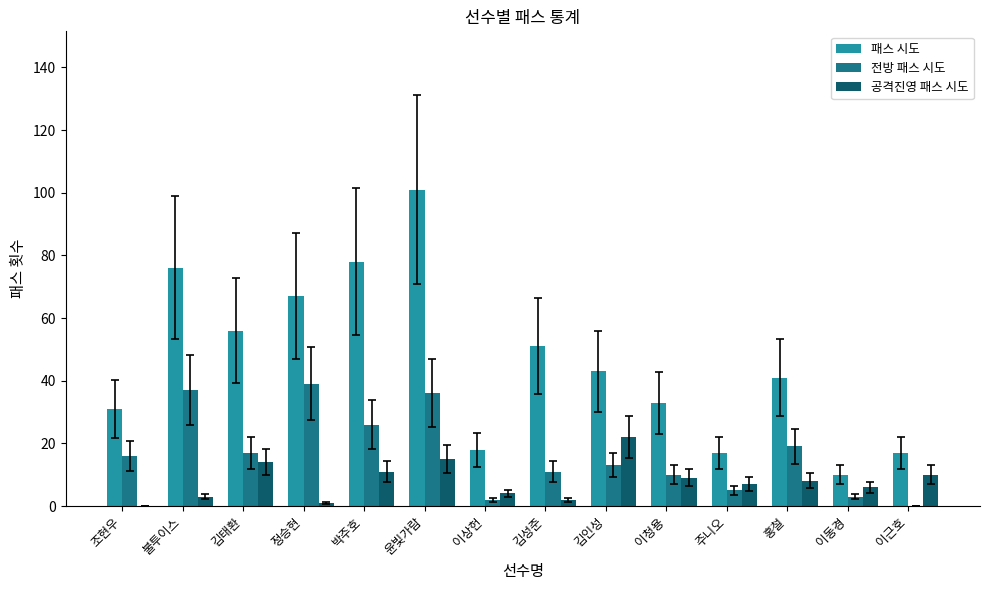

The value of 공격진영 패스 시도 at 이동경 is 6. True or false?

True